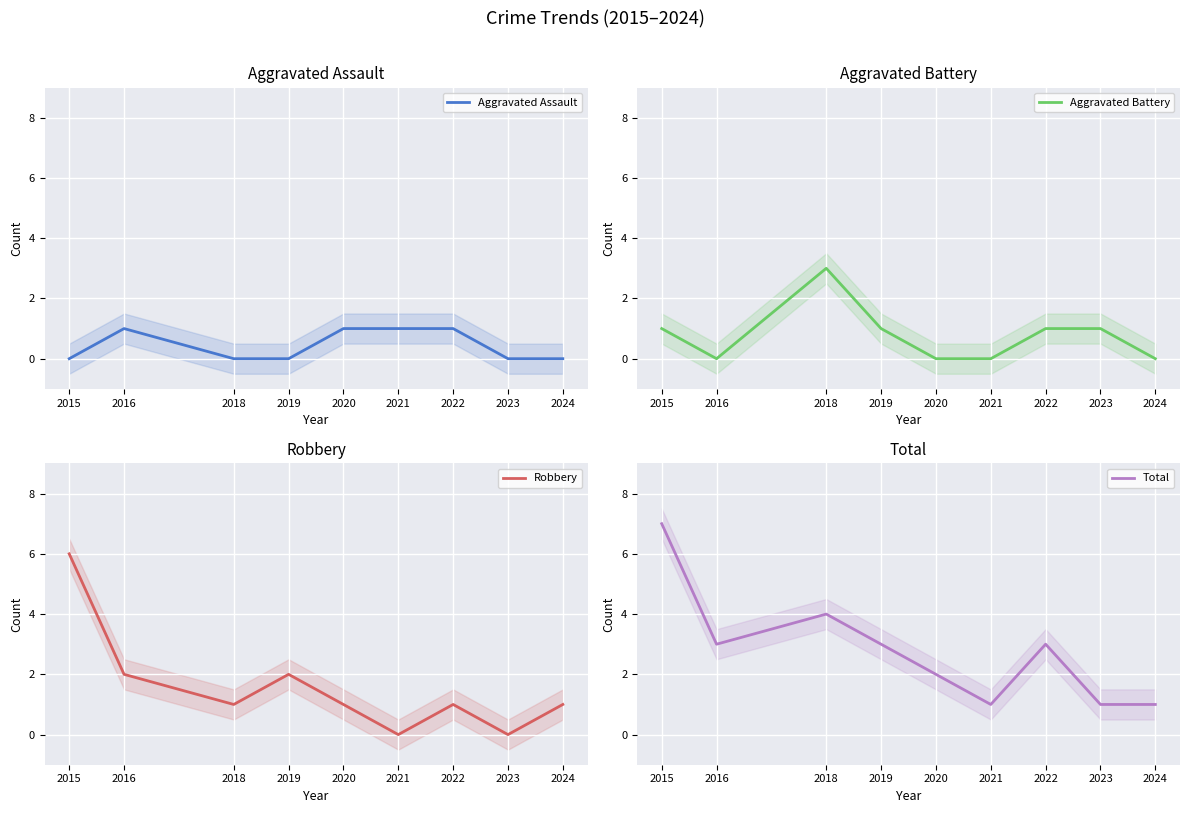

At which label does Robbery first exceed 1?

2015